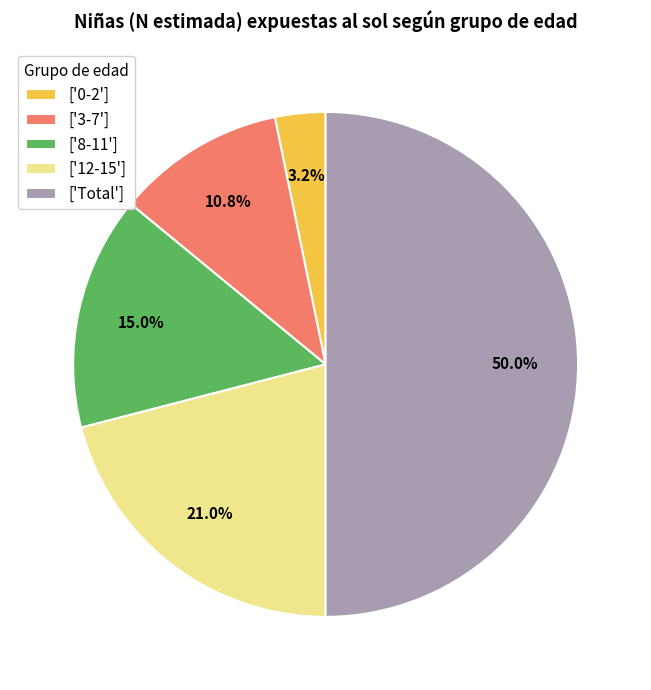

To the nearest percent, what is the average slice percentage?

20%